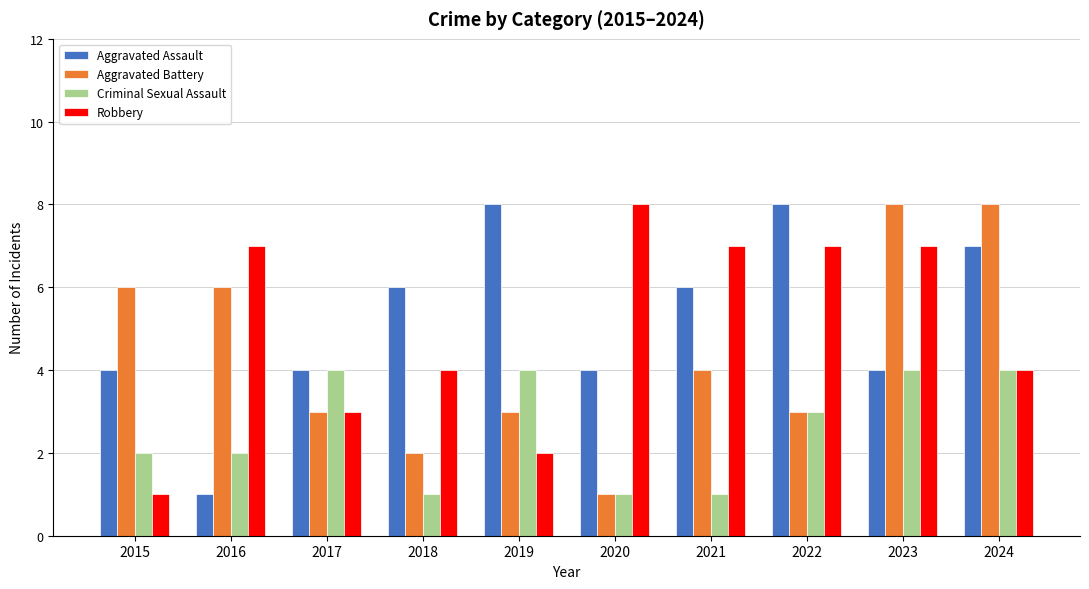

The Aggravated Battery series shows 6 at 2023. True or false?

False